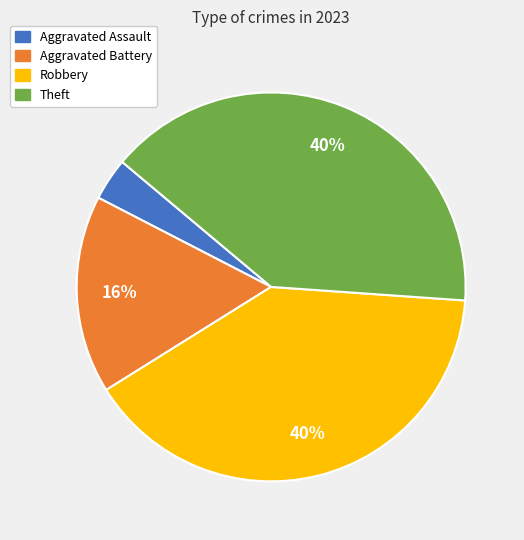

Which has a higher value, Aggravated Battery or Robbery?

Robbery